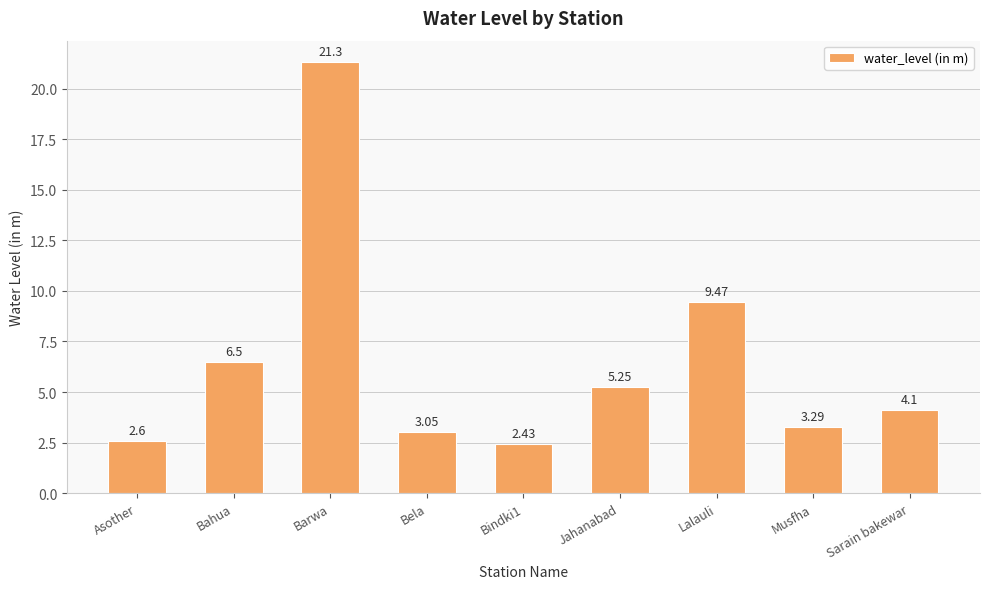

What is the greatest value displayed?

21.3